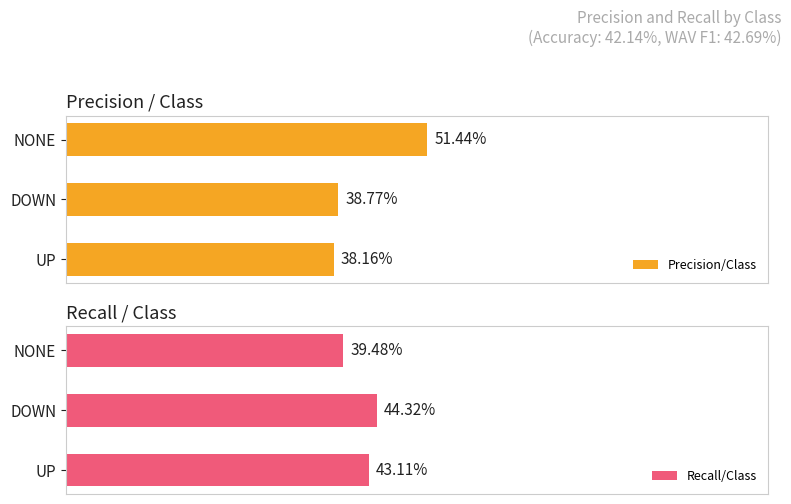

What are all the series names shown in the legend?

Precision/Class, Recall/Class